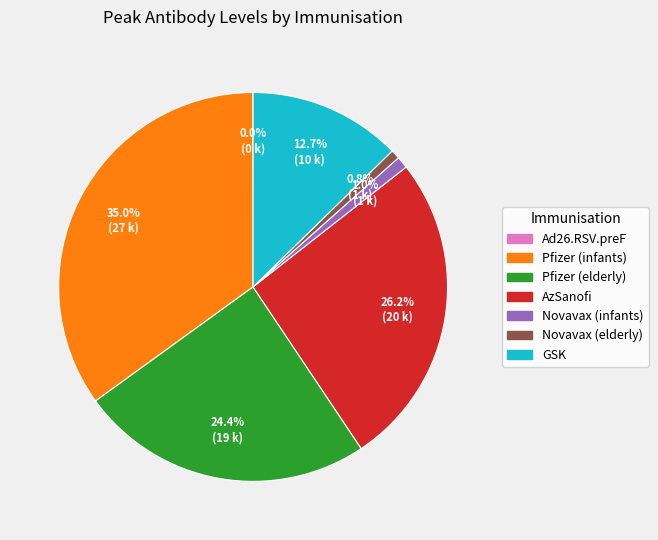

To the nearest percent, what is the average slice percentage?

14%